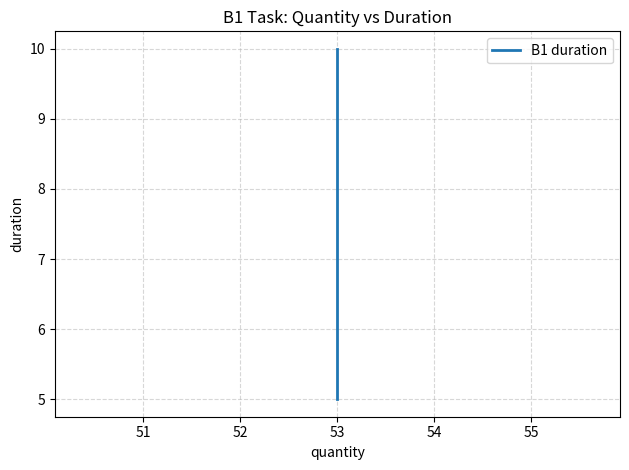

Reading right to left, transcribe all the data shown in this chart.

10	5